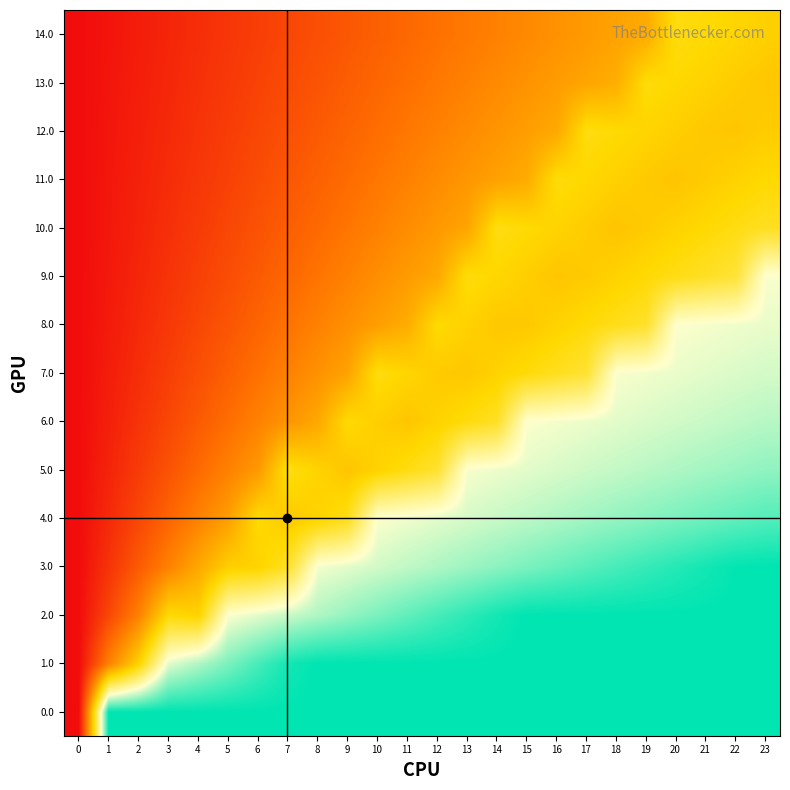

At which category does the chart reach its peak across all series?

1